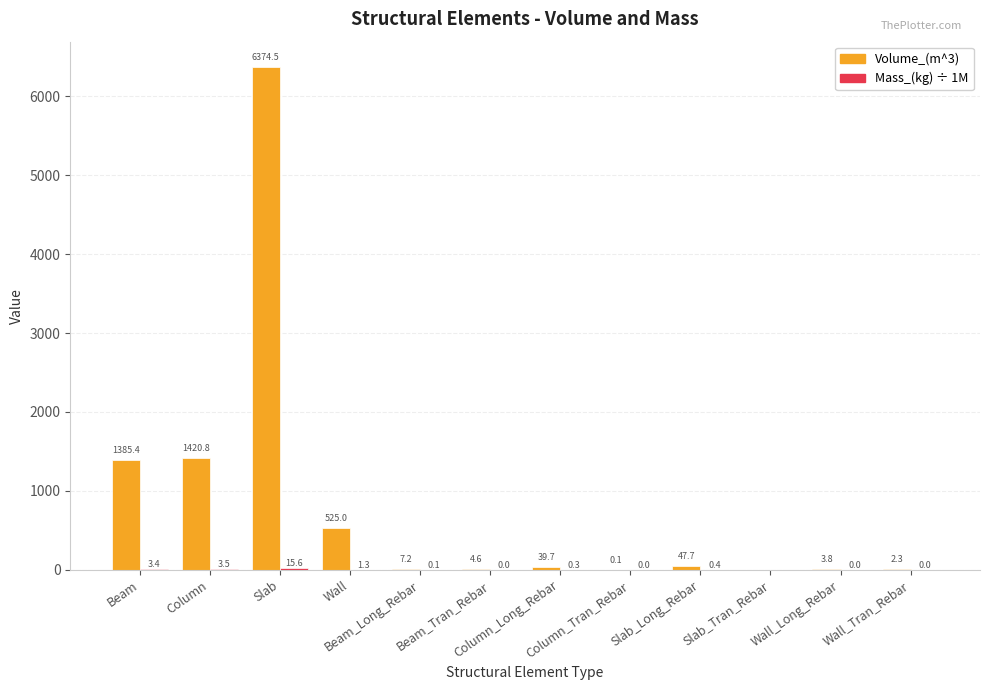

Which series has the largest total across all categories?

Volume_(m^3)